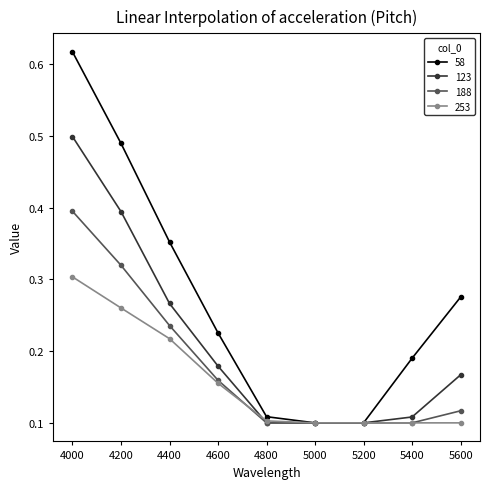

At which category is the sum across all series the highest?

4000